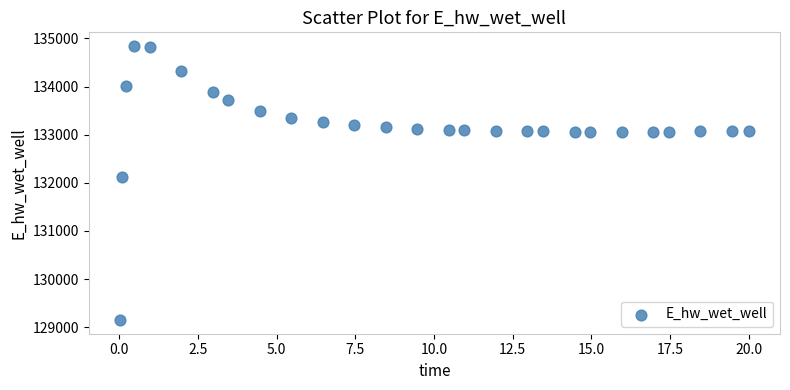

What Y value in the scatter plot is closest to 131995?

132119.4